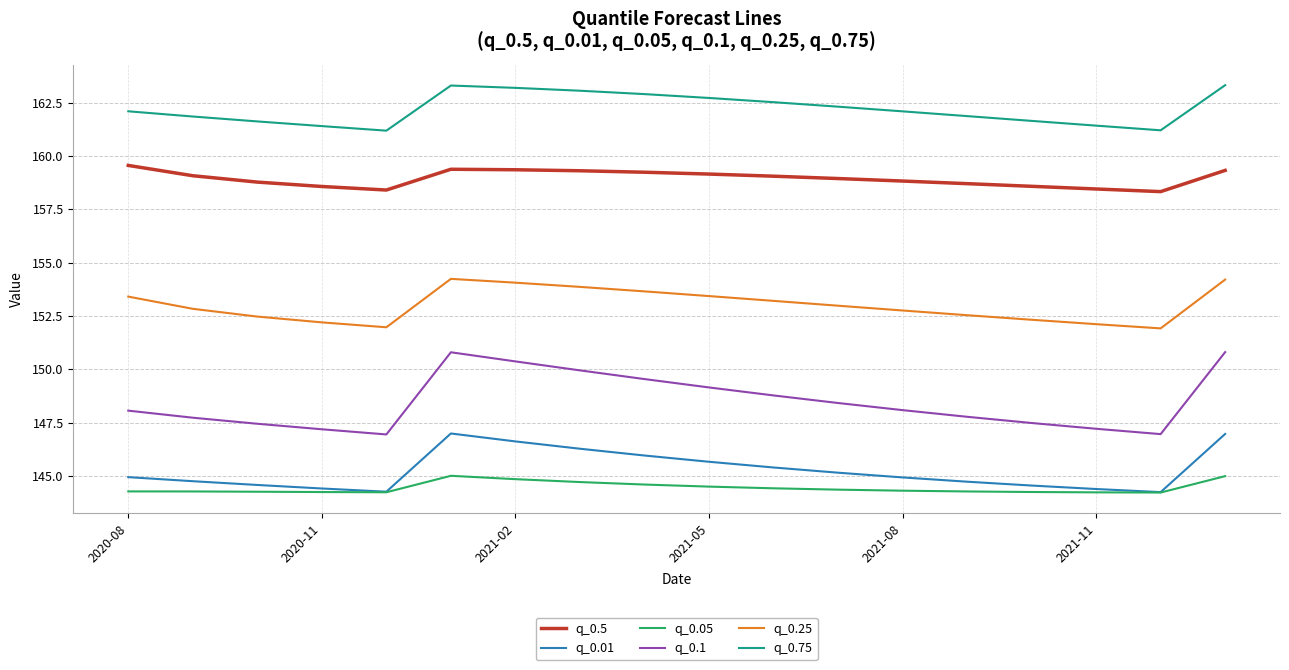

Count the number of categories in the chart.

18